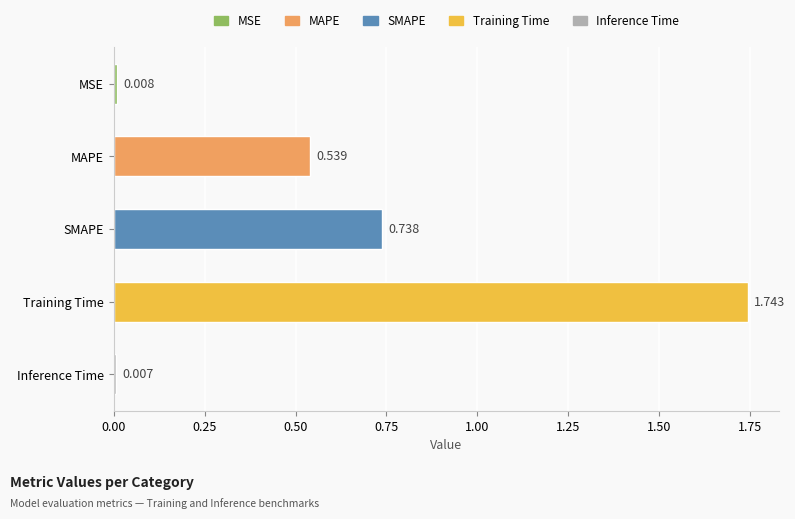

At which category does the chart reach its minimum across all series?

Inference Time